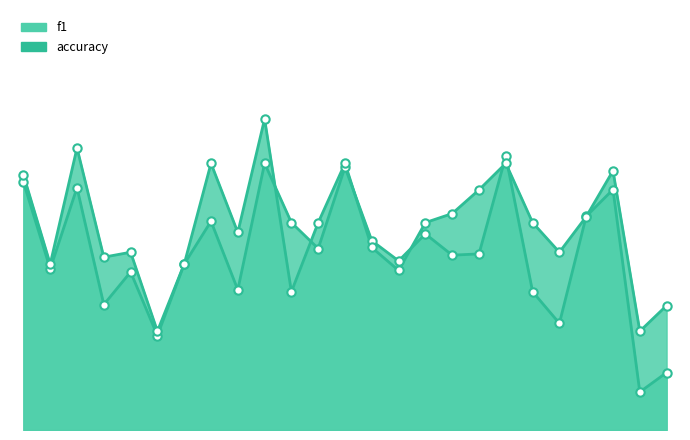

Which series has the largest total across all categories?

accuracy